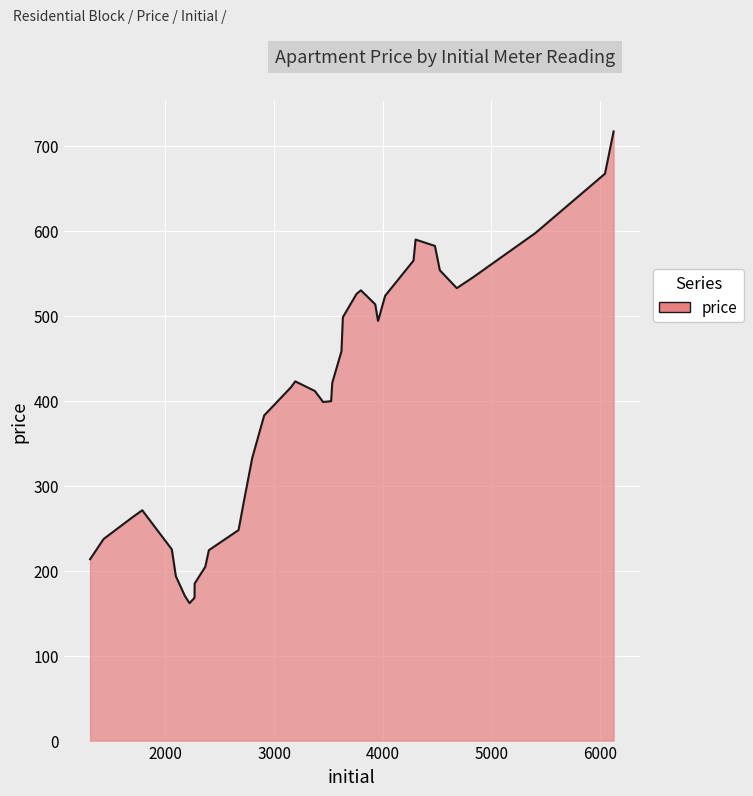

What is the difference between the maximum and second lowest values?

548.9